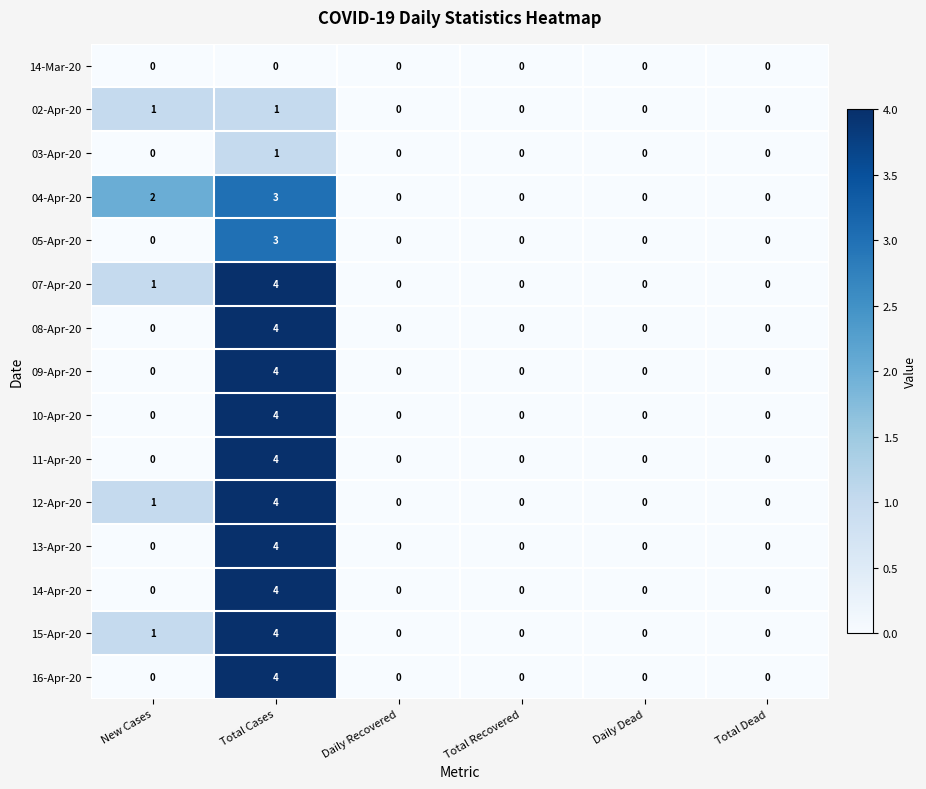

True or false: 13-Apr-20 has a value of 0 at New Cases.

True